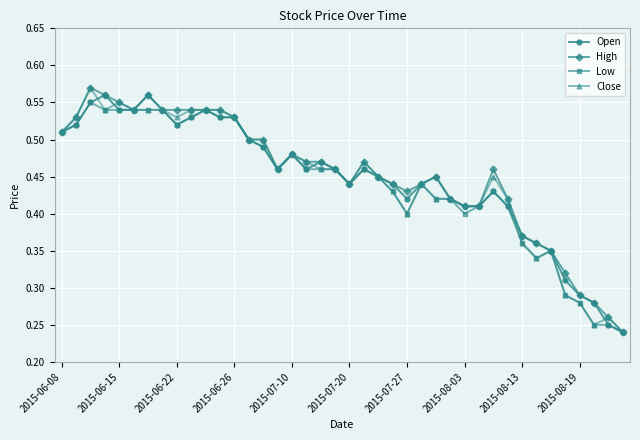

At how many categories does at least one series exceed 0?

40